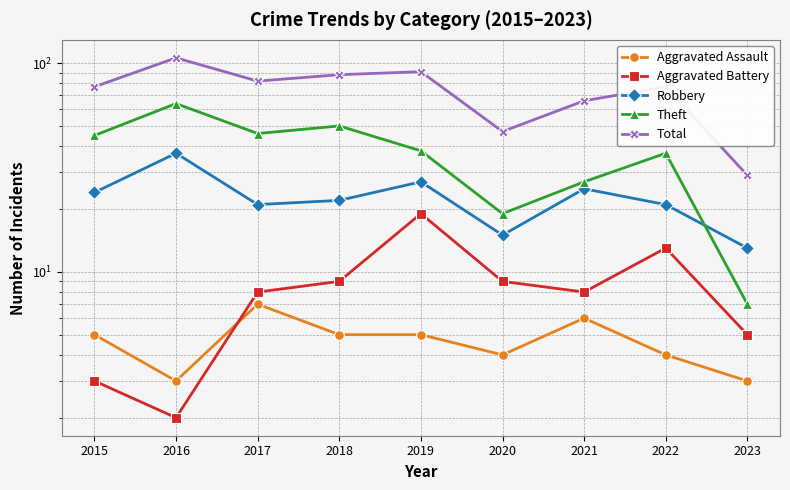

Is the value of Aggravated Battery at 2016 greater than the value of Total at 2023?

No